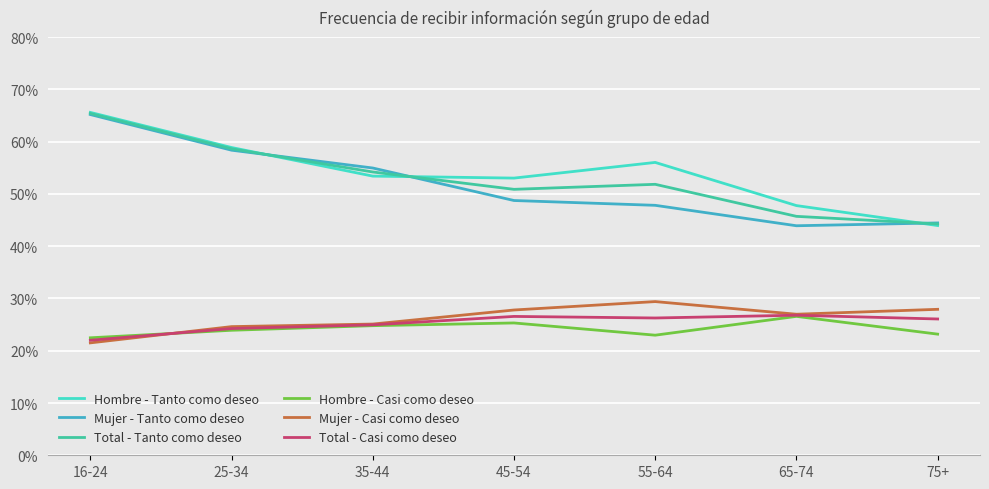

Is this an area chart (filled region under the line)?

No